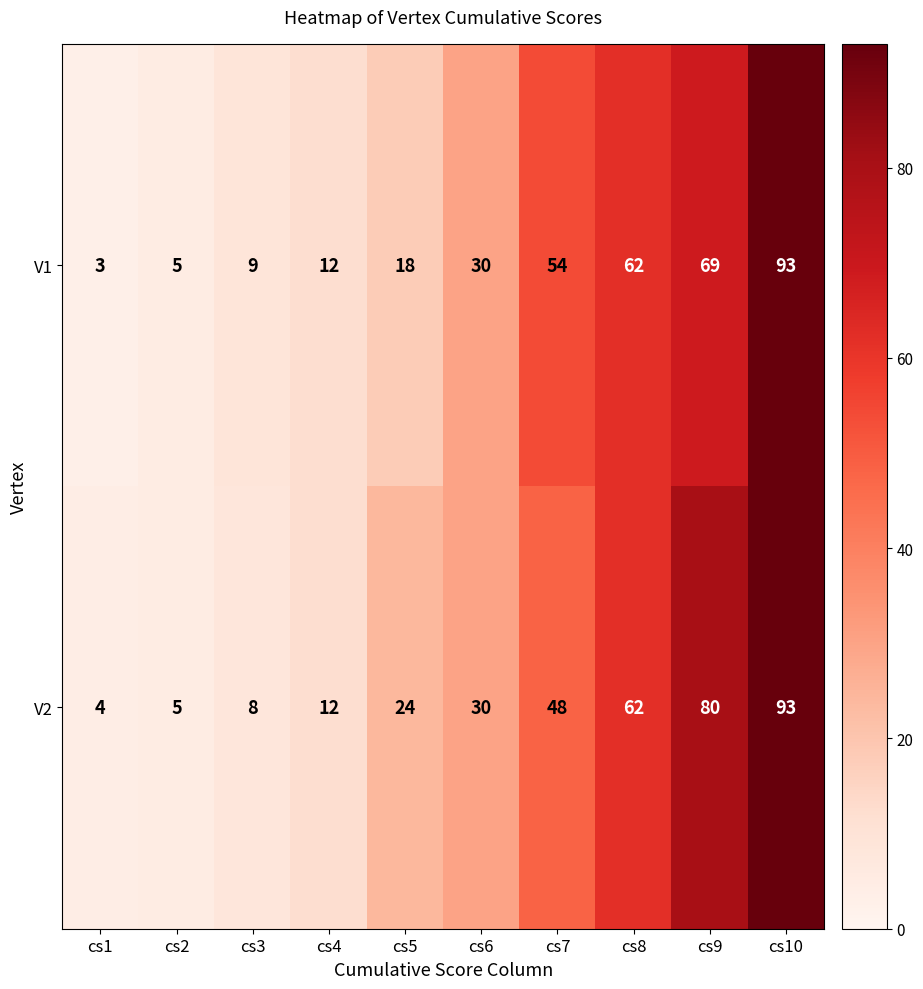

Which series has the largest total across all categories?

V2